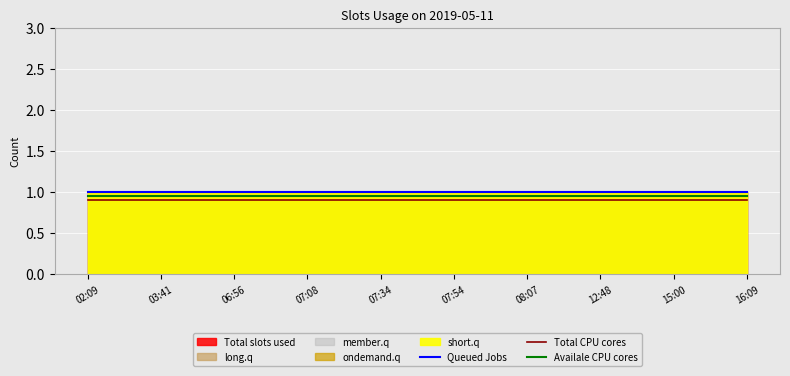

What is the lowest value of the Total CPU cores series?

0.9